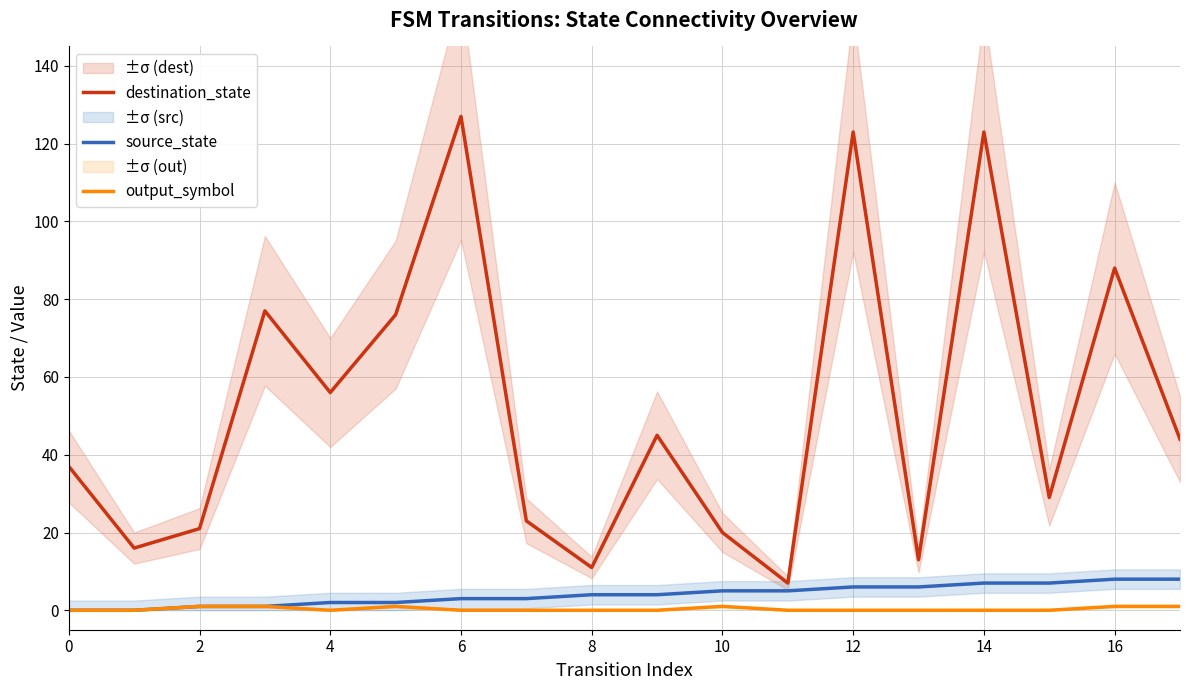

The value of source_state at 14 is 7. True or false?

True